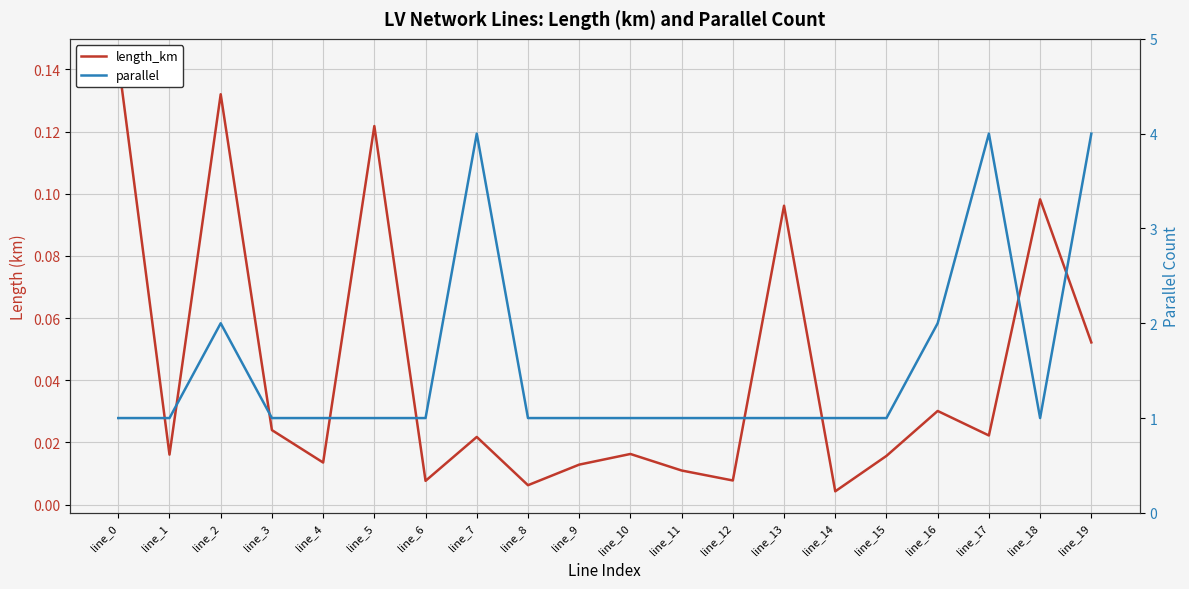

Is this an area chart (filled region under the line)?

No